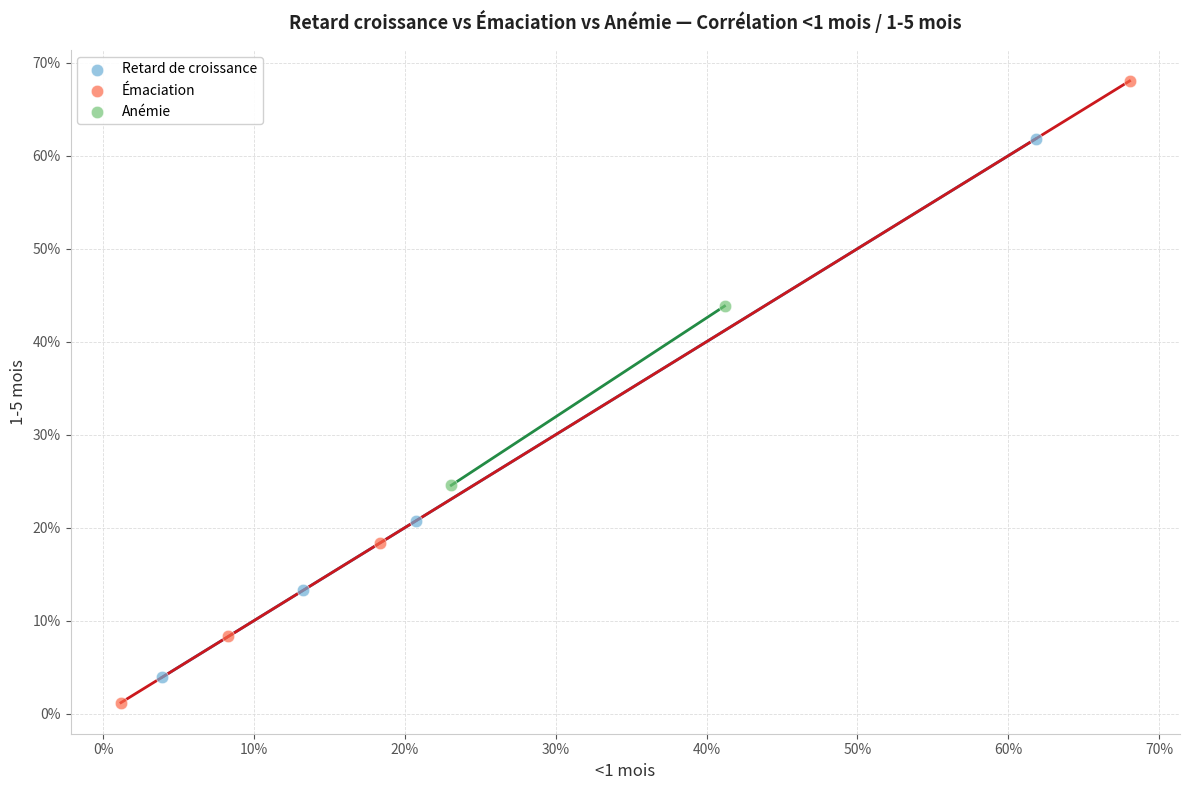

Which series reaches the minimum Y coordinate?

Émaciation